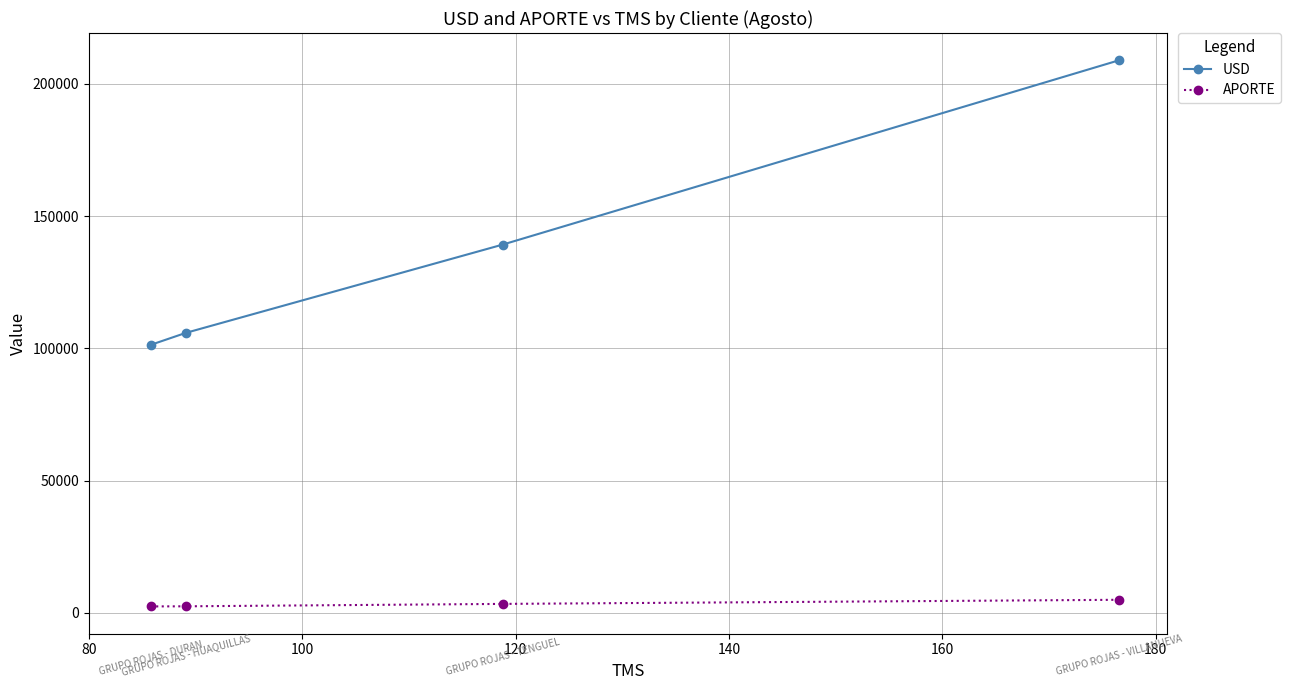

How many data points in APORTE are less than 3419?

2